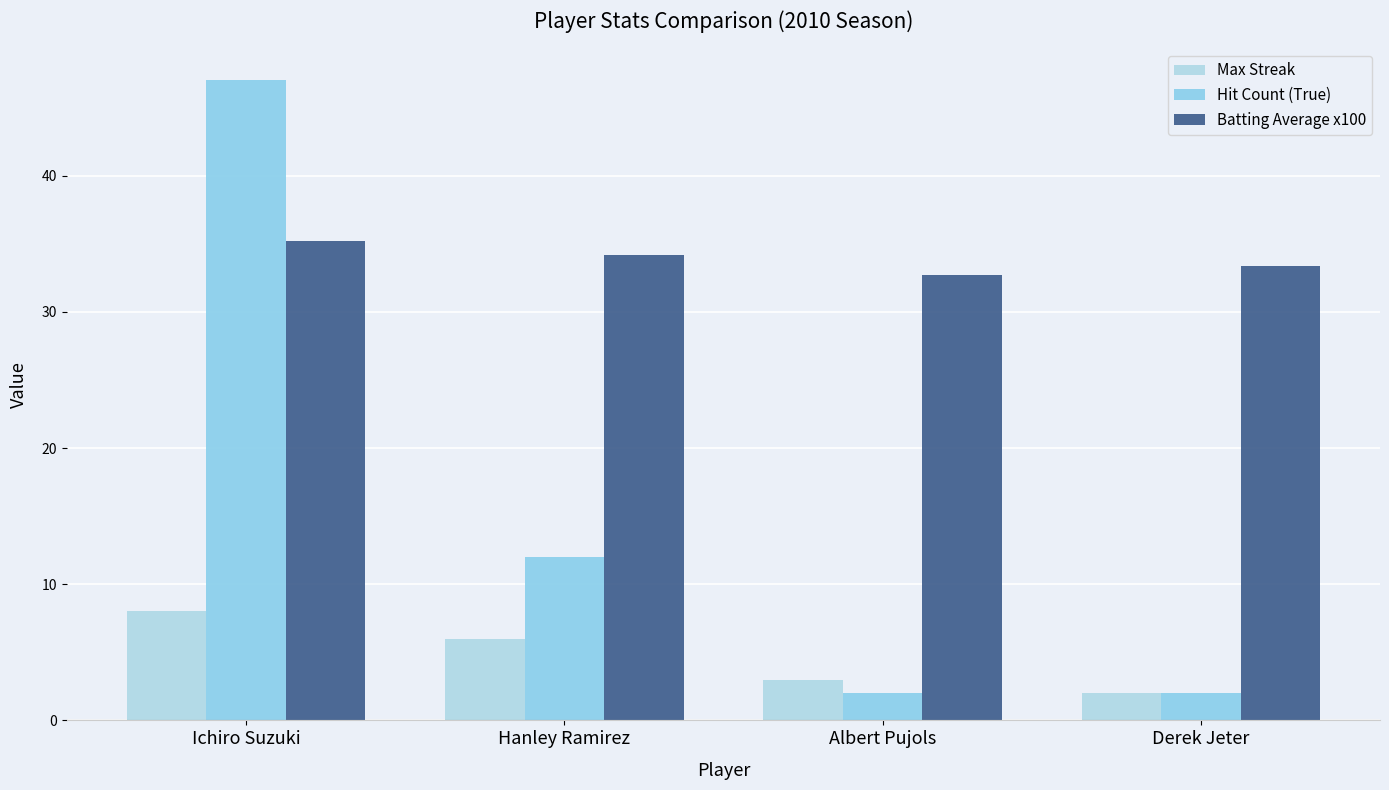

What is the minimum value for Batting Average x100?

32.7